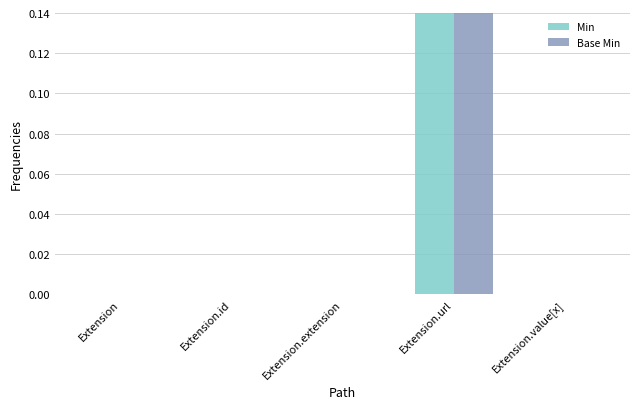

What position from the right is Extension?

5